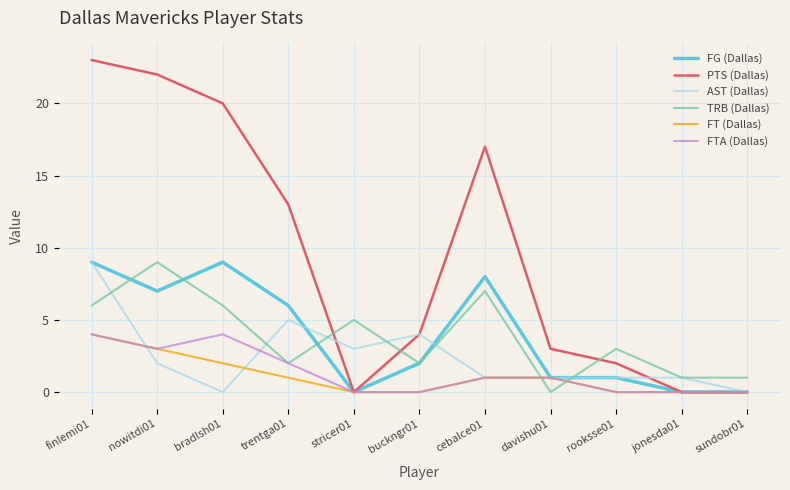

What is the total value across all series at finlemi01?

55